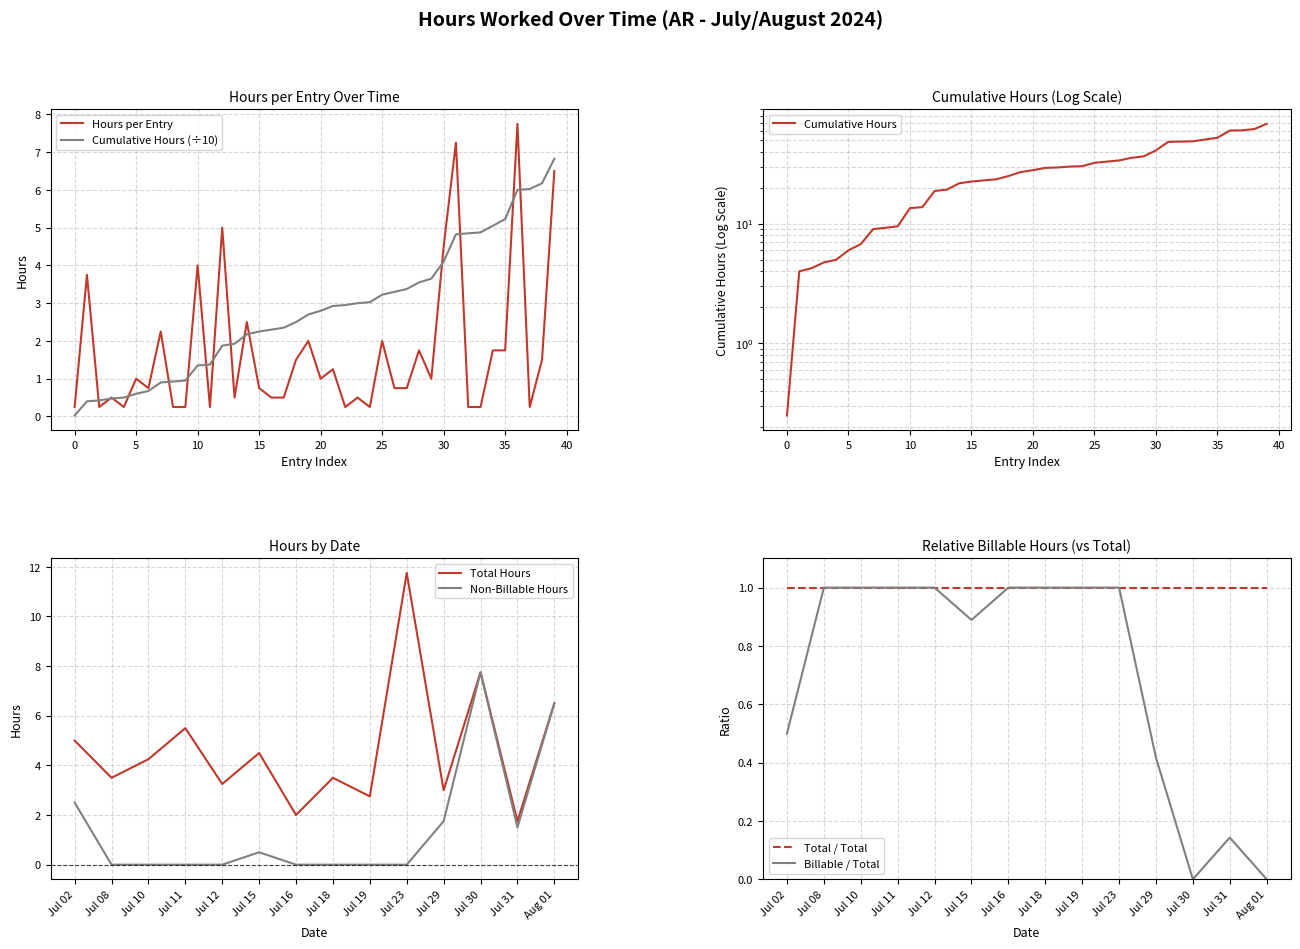

Where does the Total Hours series first go above 4?

Jul 02